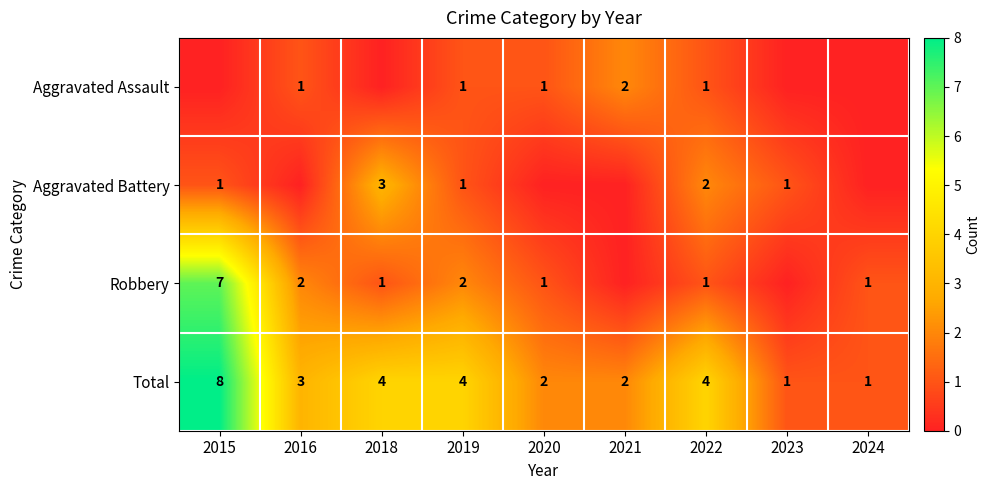

What is the sum of the Robbery values at 2015 and 2022?

8